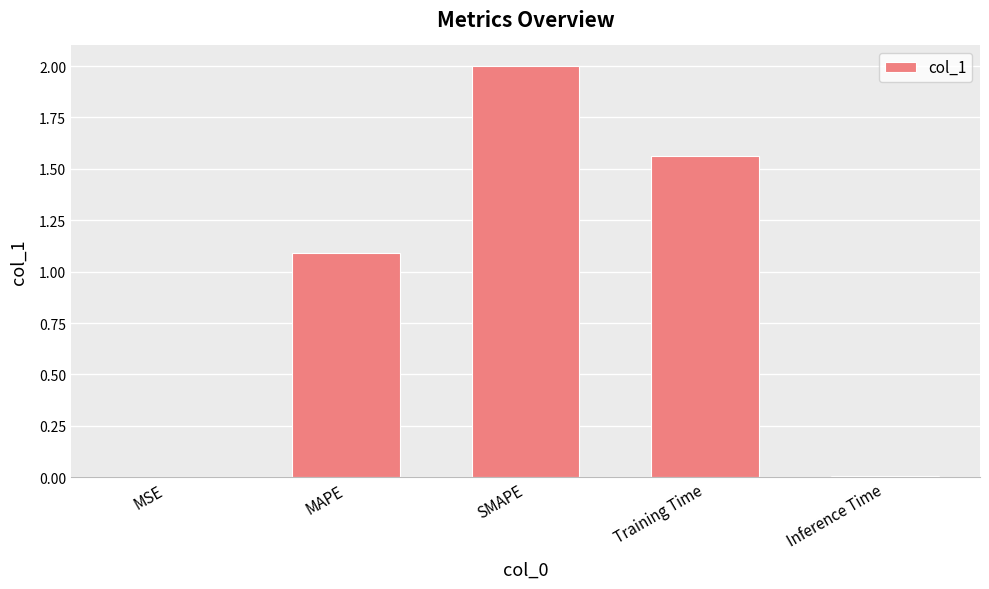

Between Training Time and MAPE, which is larger?

Training Time